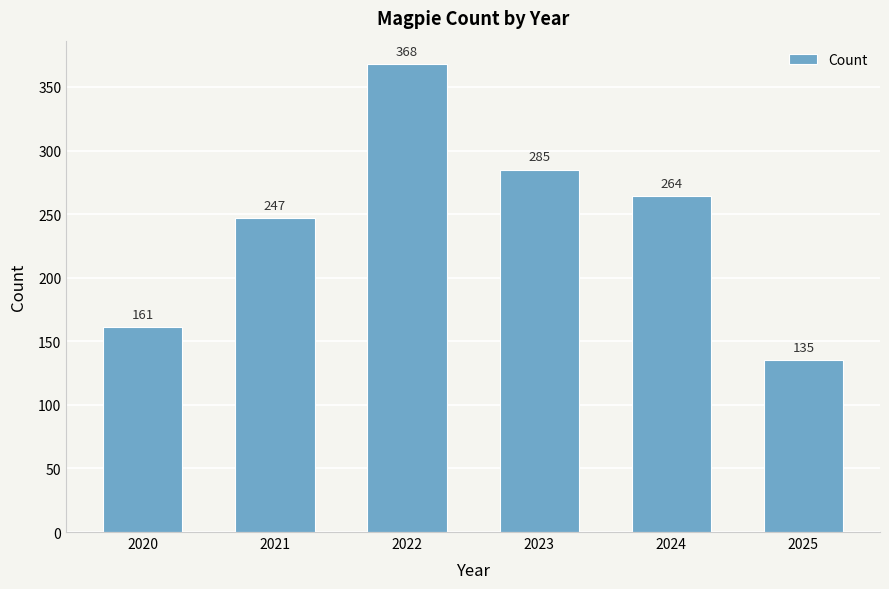

What is the sum of all values?

1460